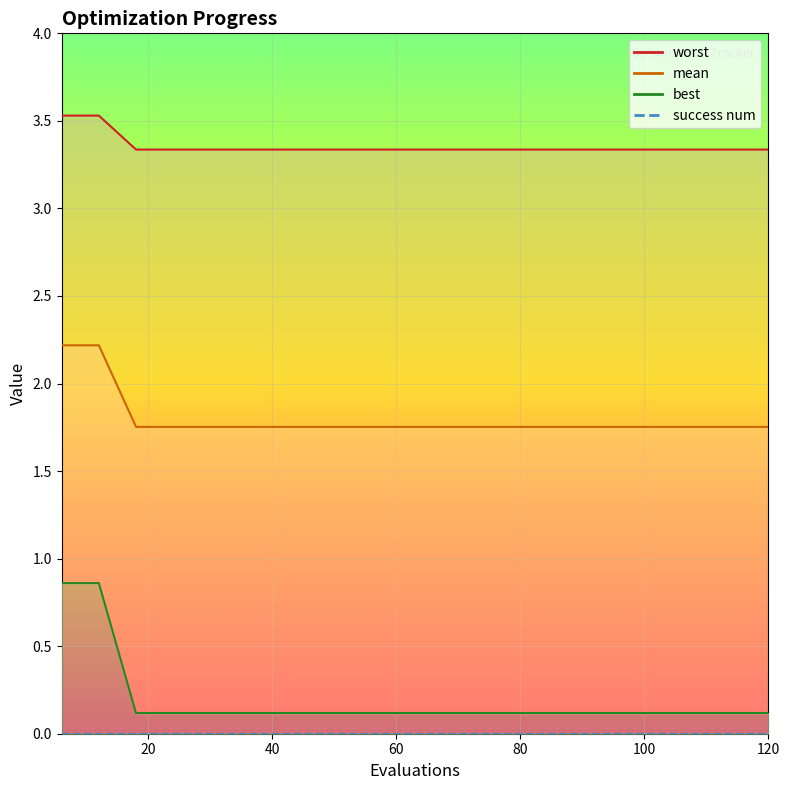

True or false: worst has more than 1 interior local peaks.

False